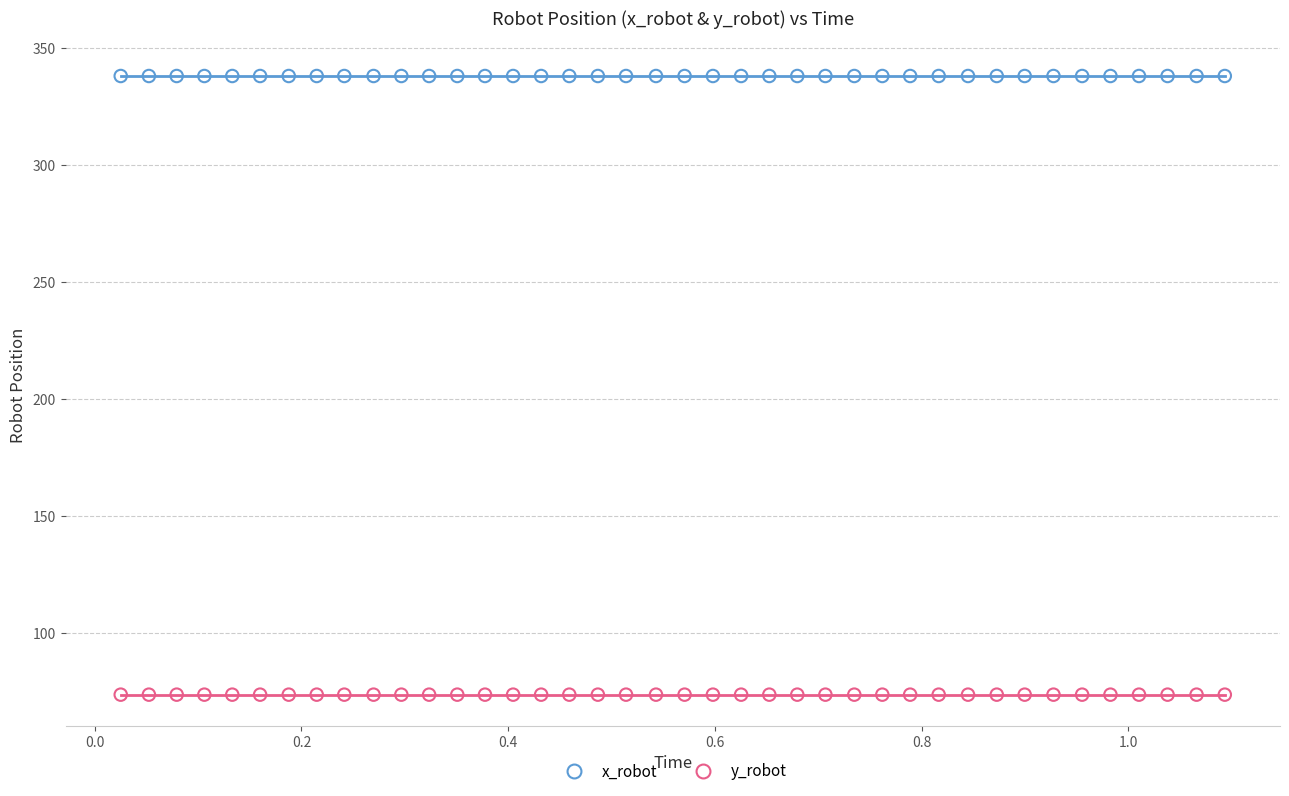

Which series contains the highest Y value?

x_robot